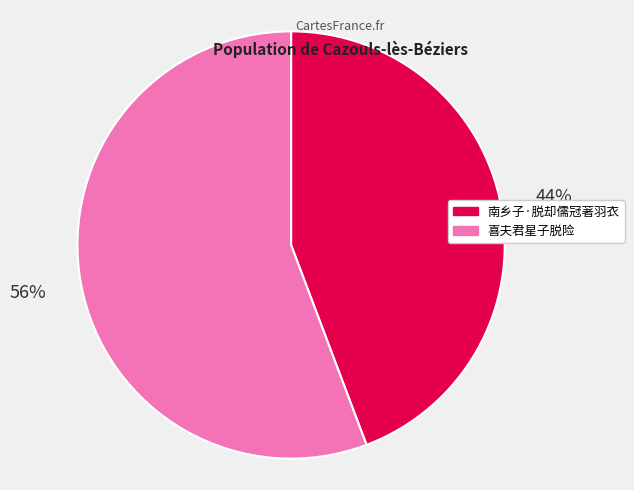

Combined, do 喜夫君星子脱险 and 南乡子·脱却儒冠著羽衣 account for over 50%?

Yes